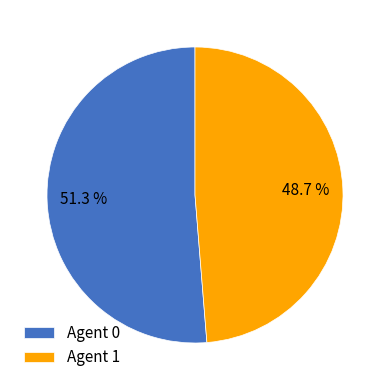

Rank the categories by value from lowest to highest.

Agent 1, Agent 0